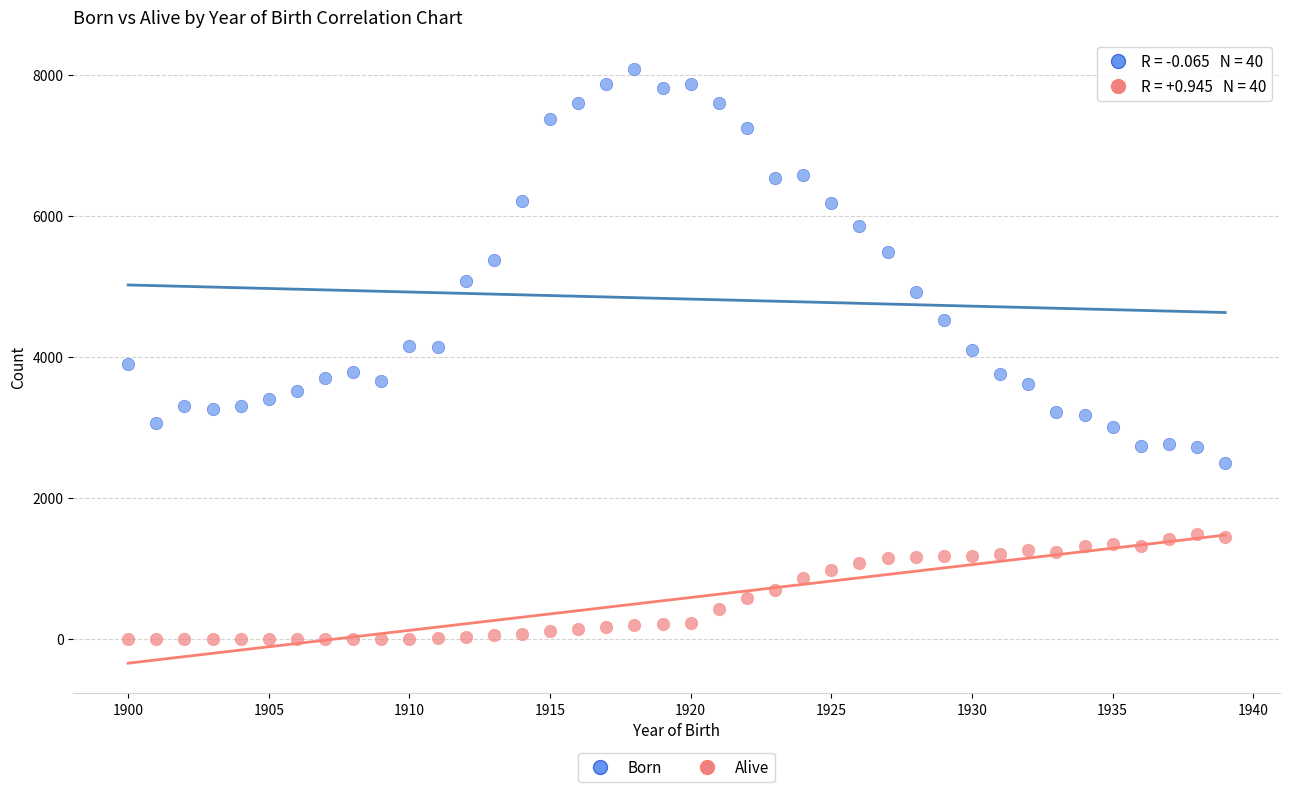

Across all data points, what is the range of Y values (max minus min)?

8076